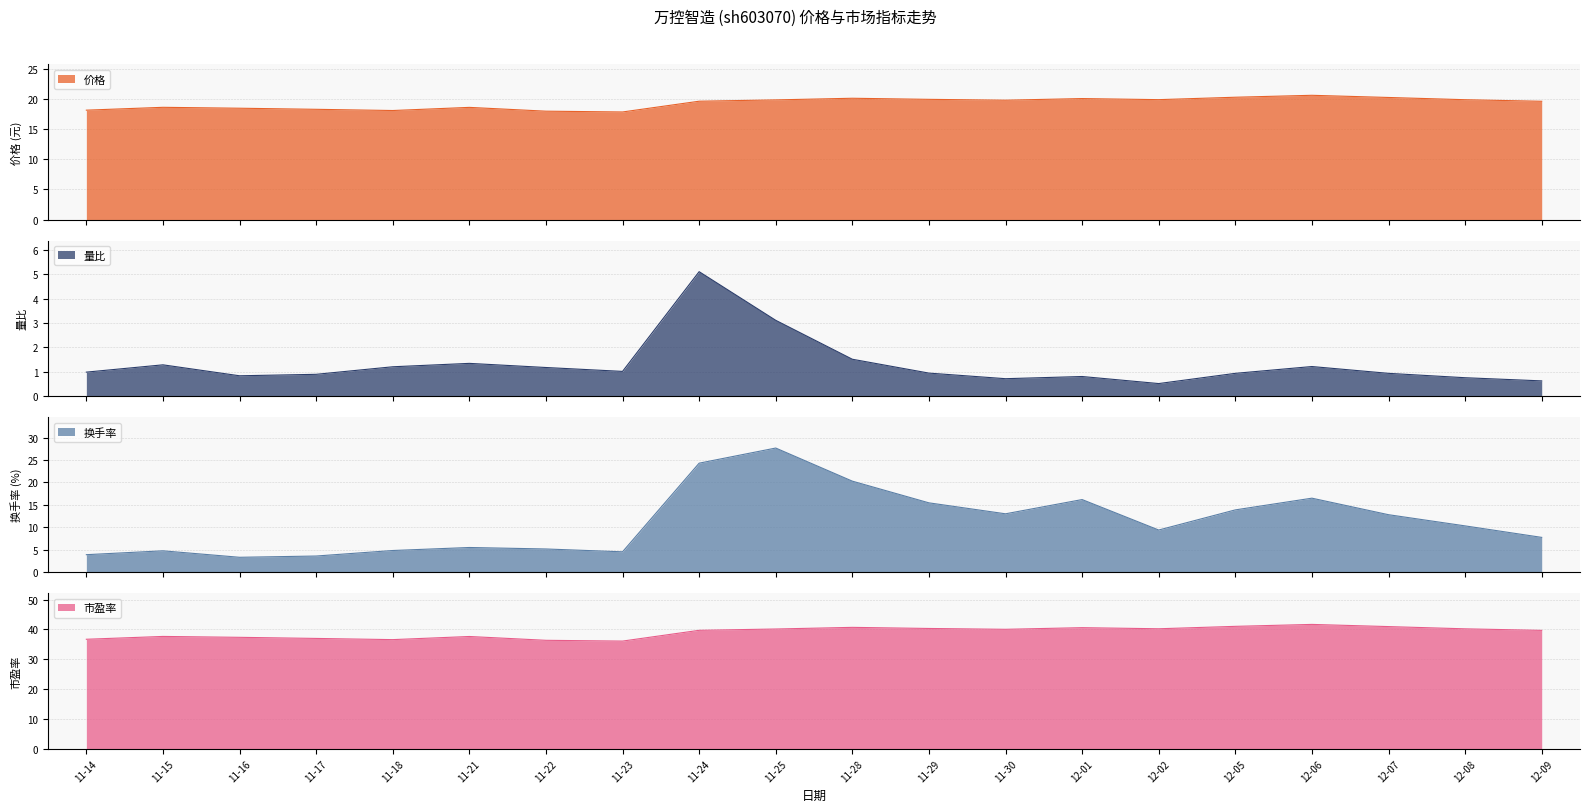

True or false: 市盈率 has a value of 25.5 at 11-30.

False